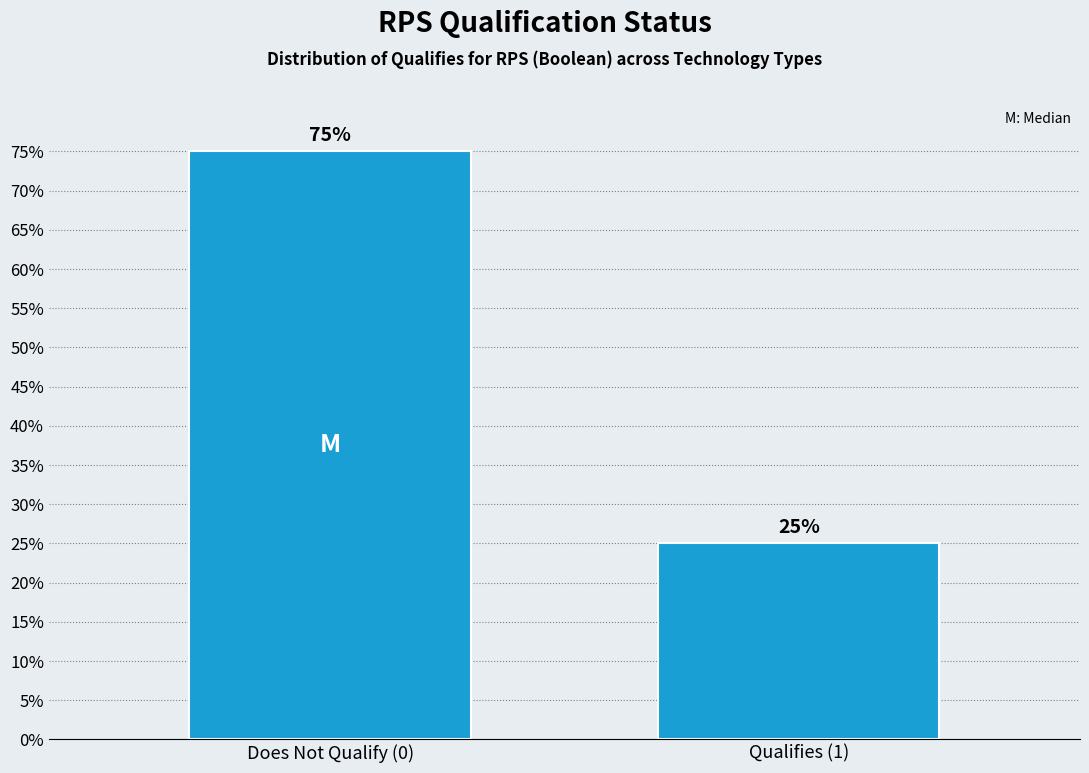

Reading right to left, what are all the values shown in this chart?

25	75